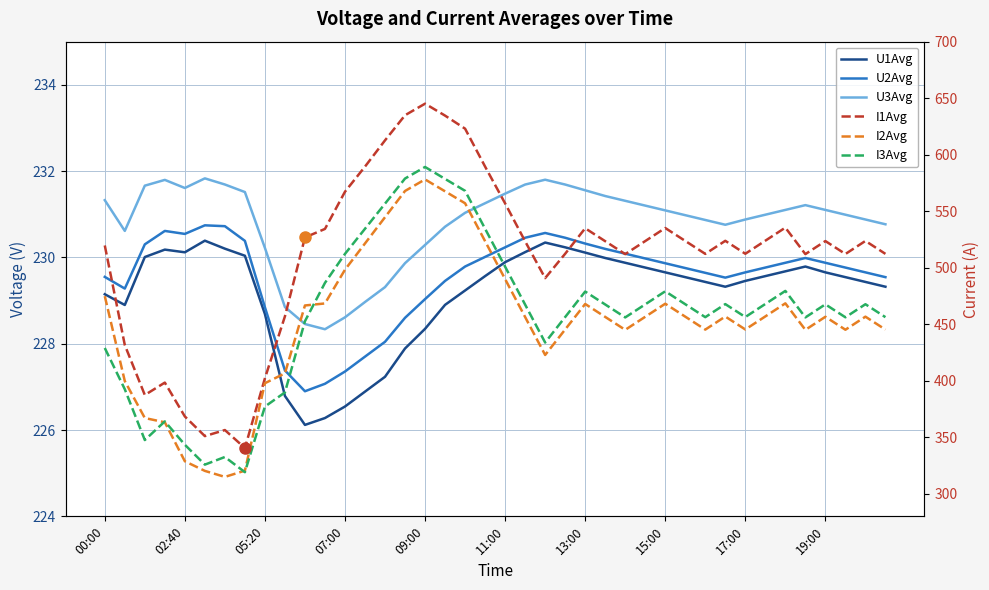

Where does the U3Avg series first go above 231?

00:00